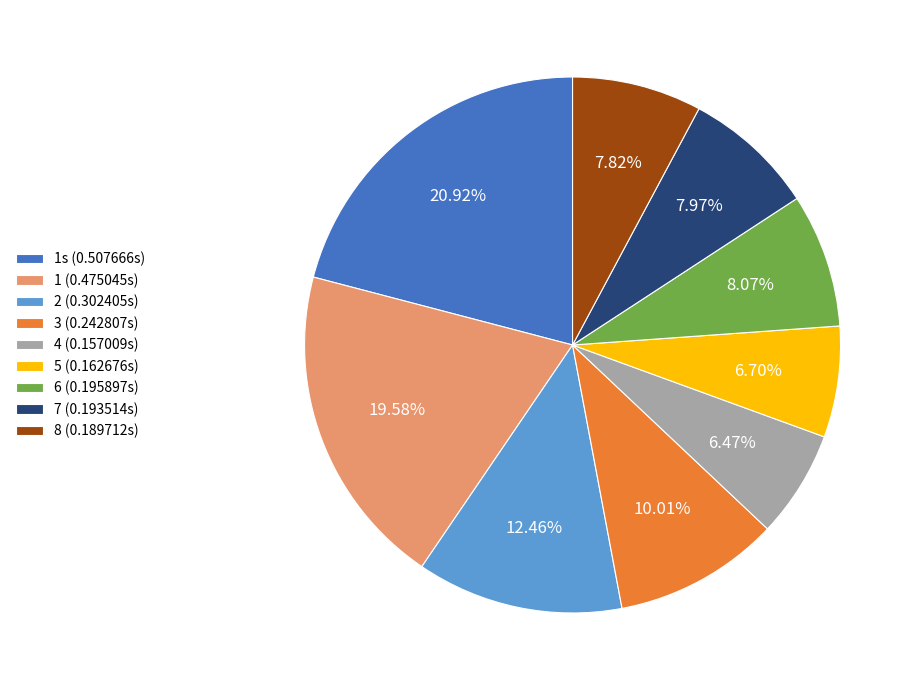

Is there any slice that represents more than half of the pie?

No